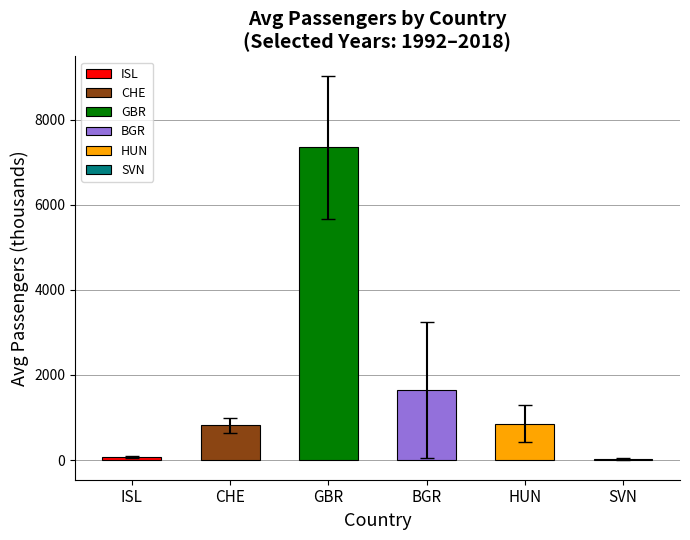

Which has a higher value, SVN or CHE?

CHE